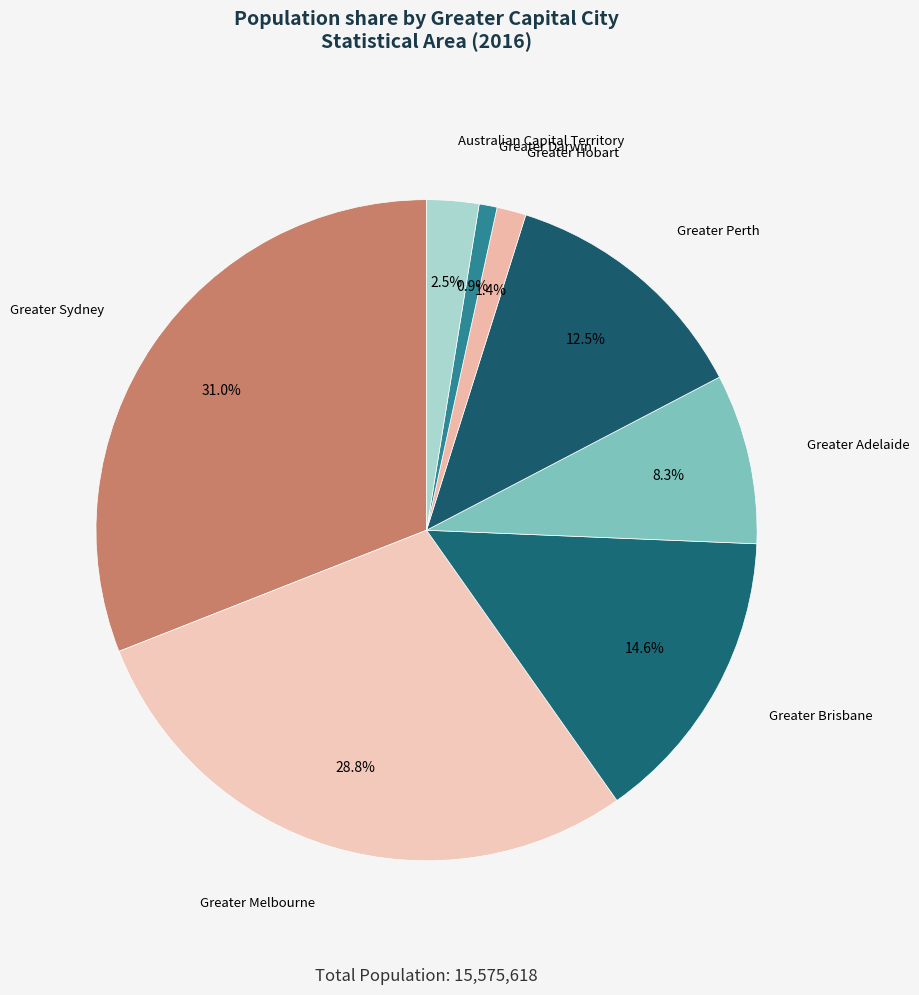

Does Greater Adelaide represent more than half of the total?

No